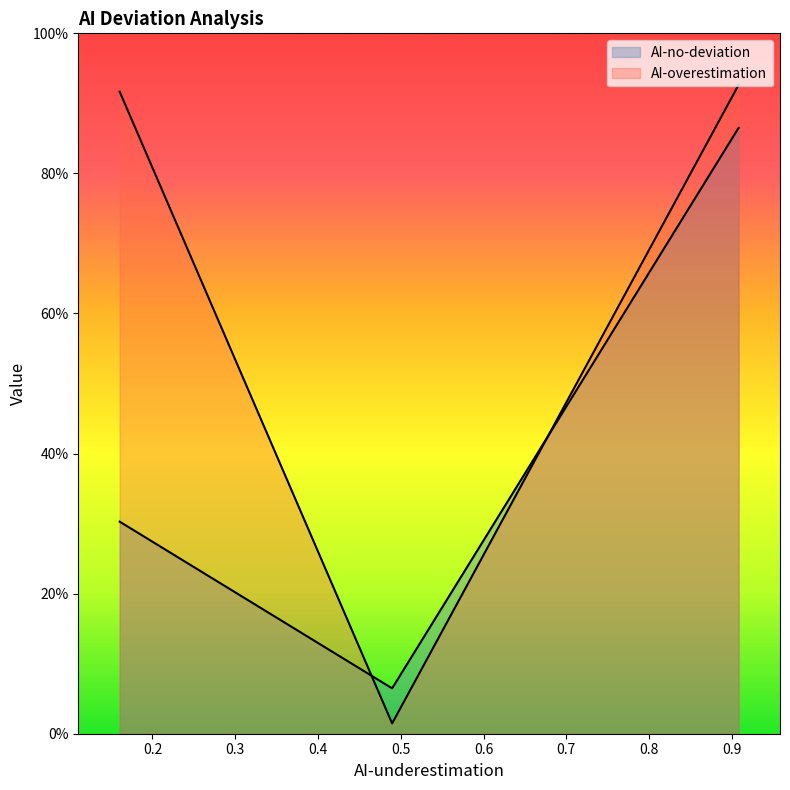

Which has a higher value, 0.9081529581529582 or 0.4895634275500794?

0.9081529581529582